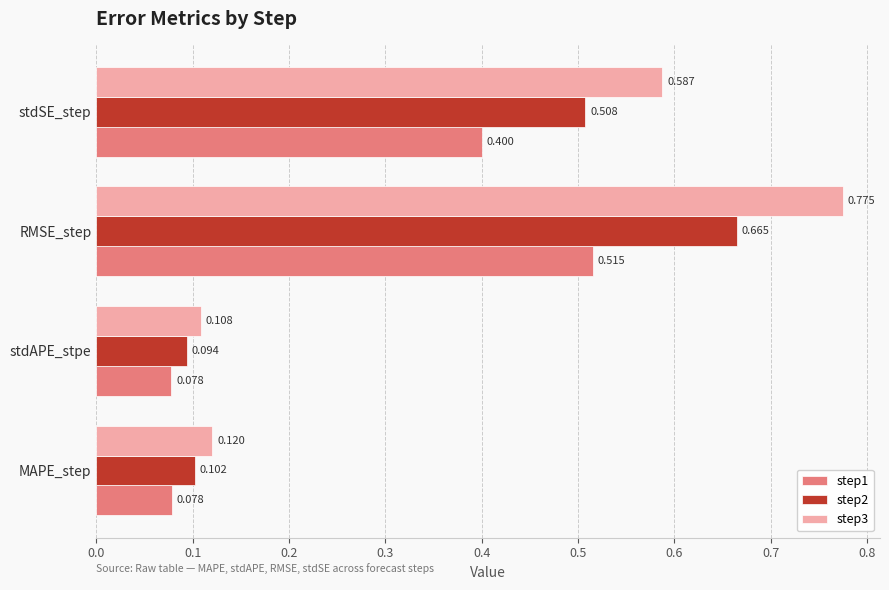

Rank the series by their maximum value, from lowest to highest.

step1, step2, step3